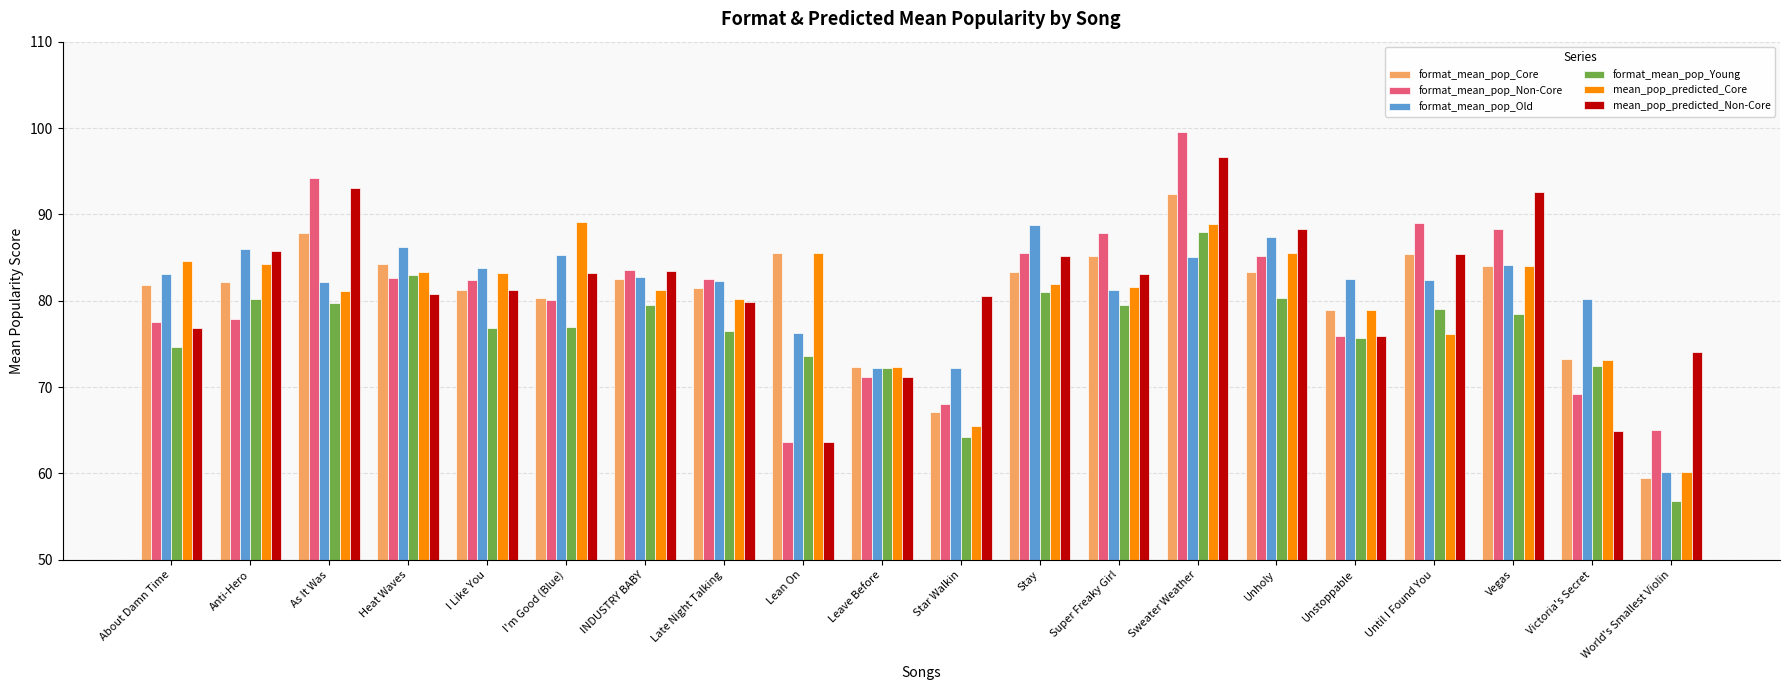

The value of format_mean_pop_Non-Core at I Like You is 19.9. True or false?

False